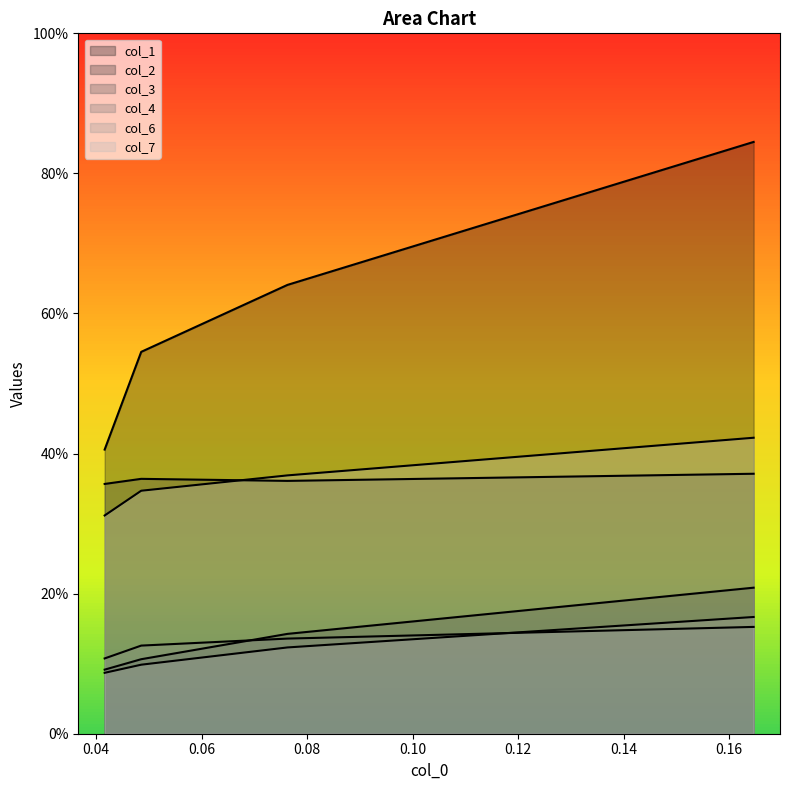

What are all the series names shown in the legend?

col_1, col_2, col_3, col_4, col_6, col_7